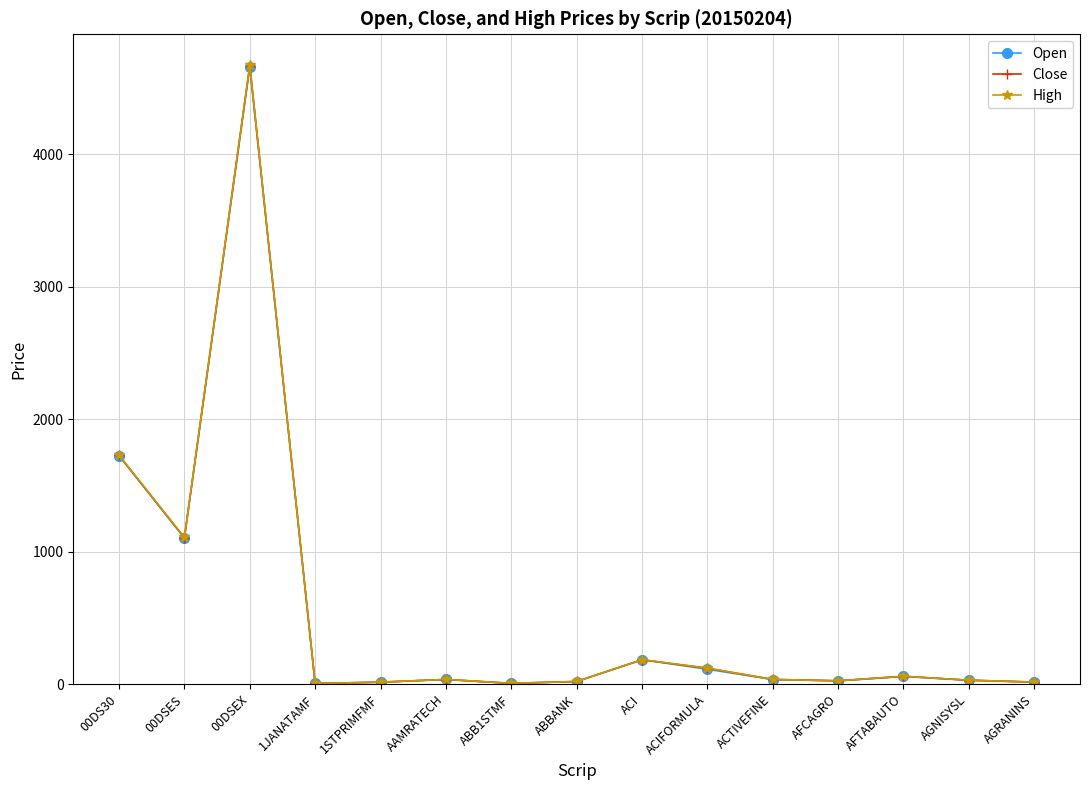

Is the value of Open at 00DSEX greater than the value of Close at ABB1STMF?

Yes